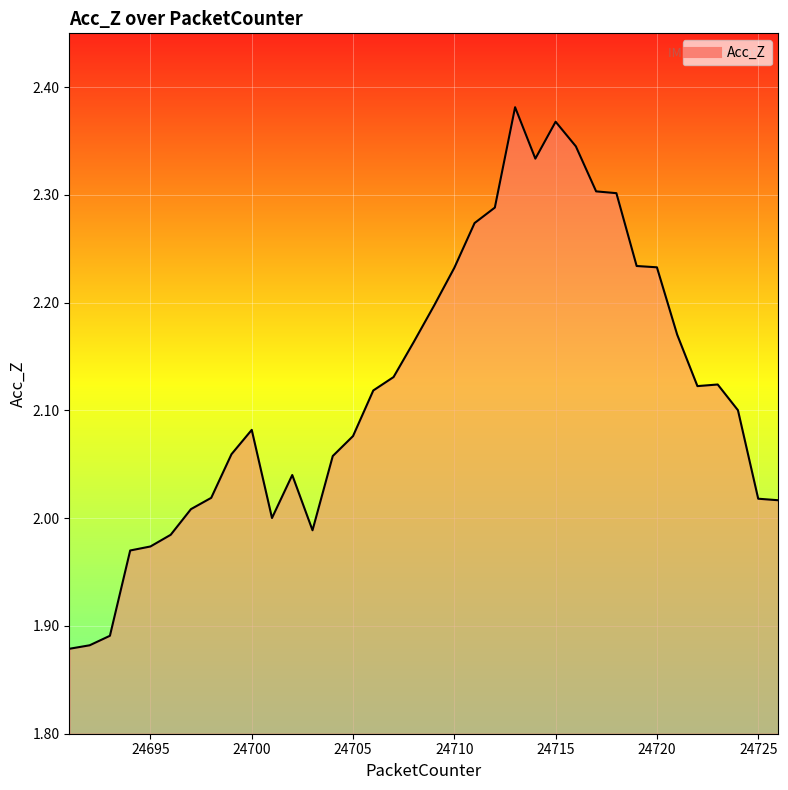

What is the difference between the maximum and minimum values?

0.5